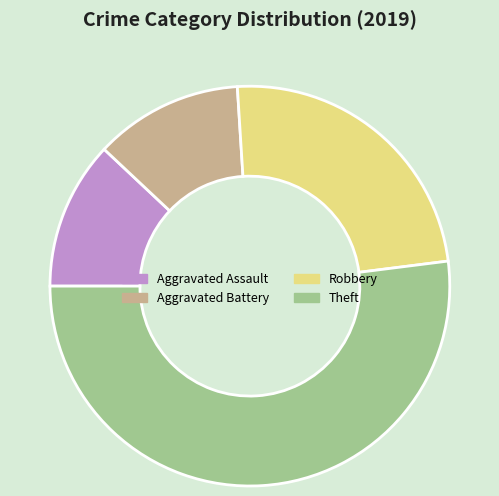

How many segments does this pie chart have?

4